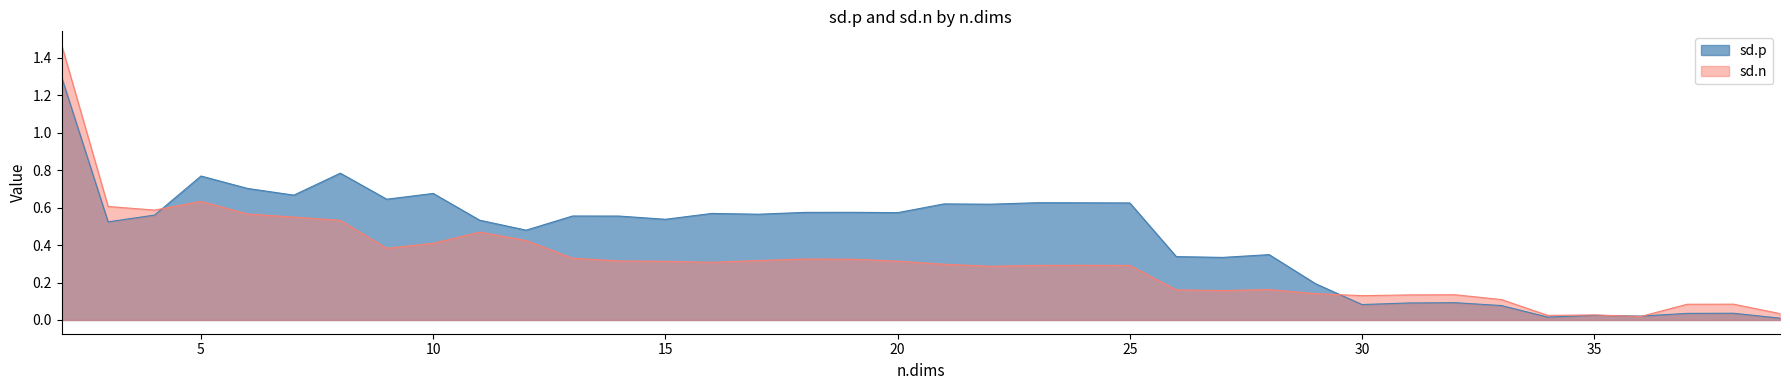

Which category has the lowest value in the sd.n series?

36